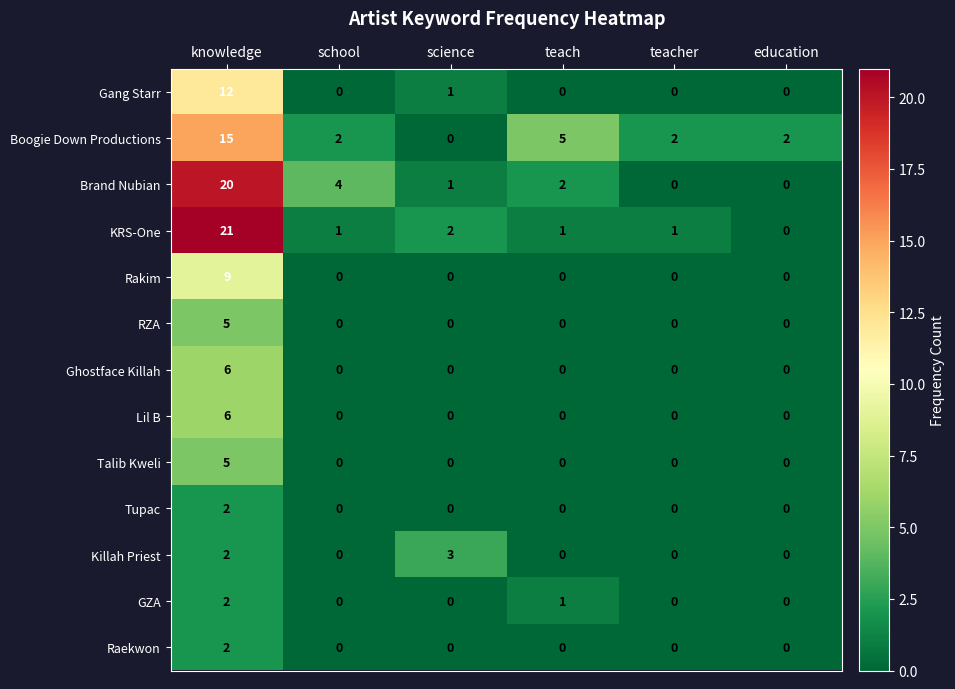

What is the difference between the maximum and minimum values in the Killah Priest series?

3